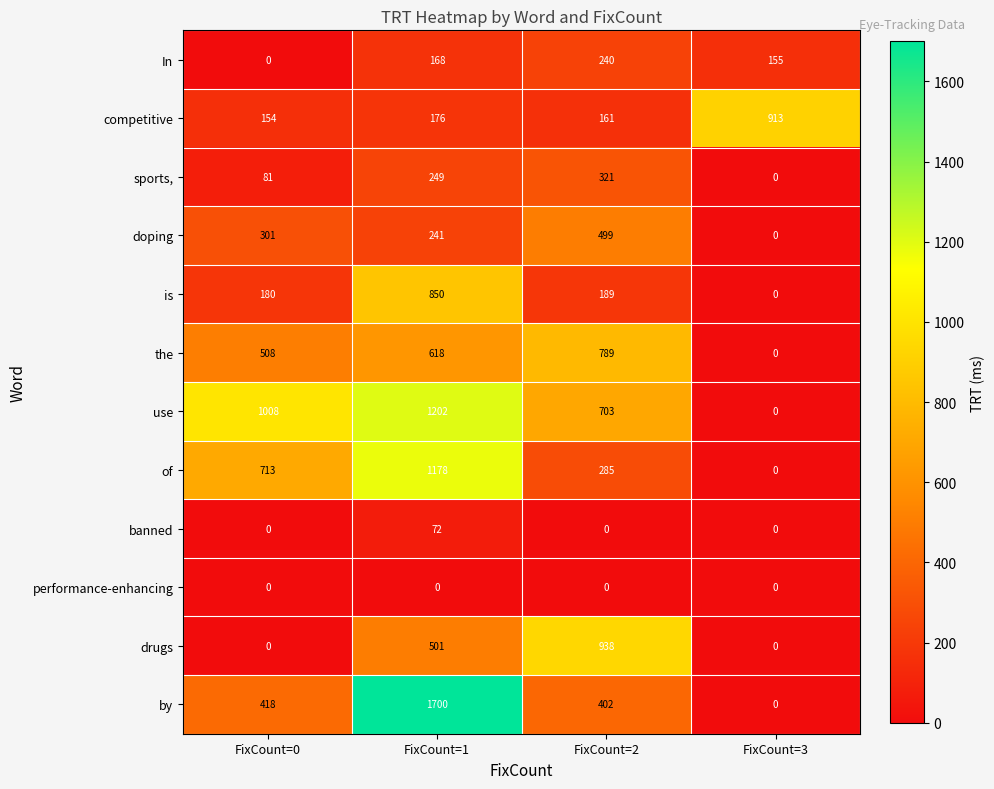

What is the difference between the second highest and minimum values in the of series?

713